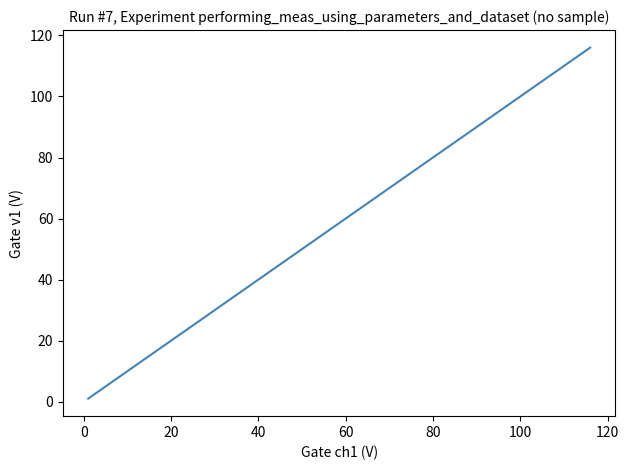

What is the difference between the maximum and minimum values?

115